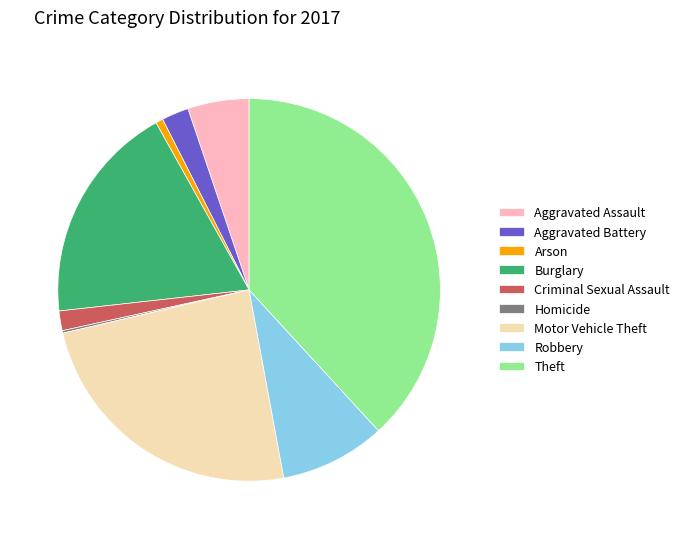

Is Burglary the majority of the pie?

No